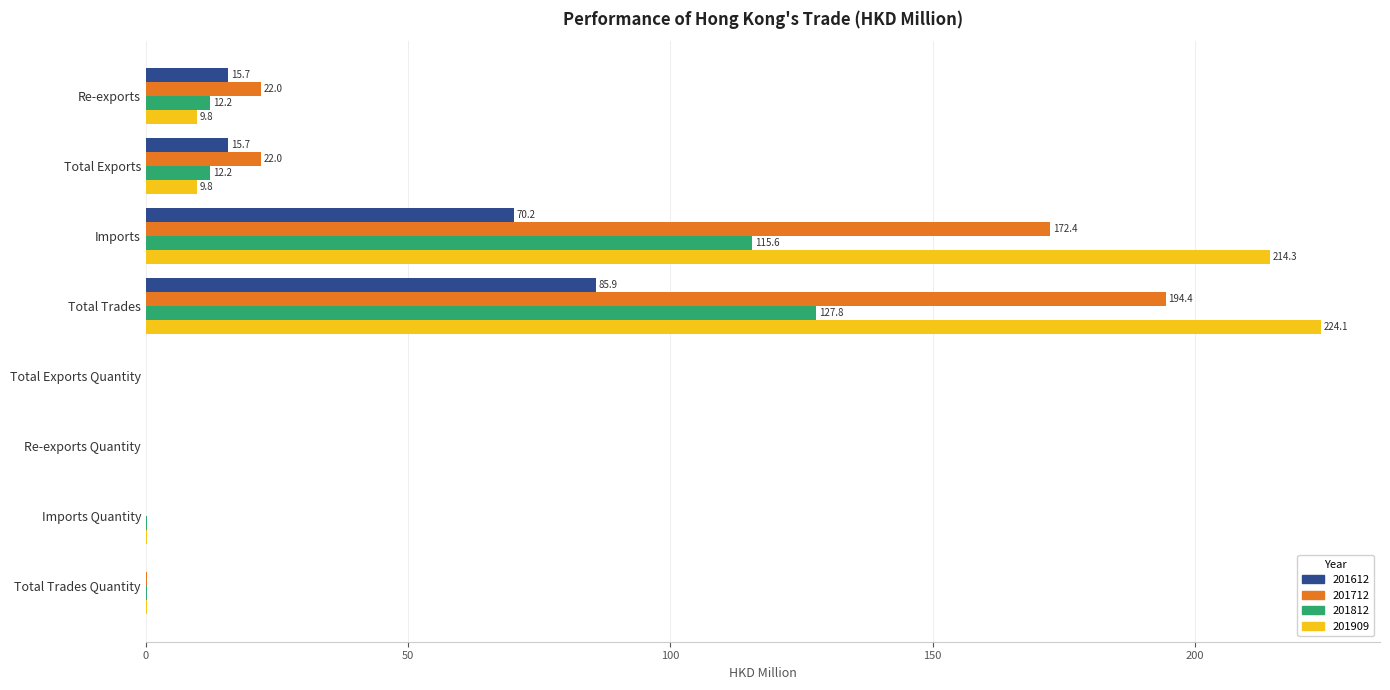

Which category has the highest value in the 201812 series?

Total Trades